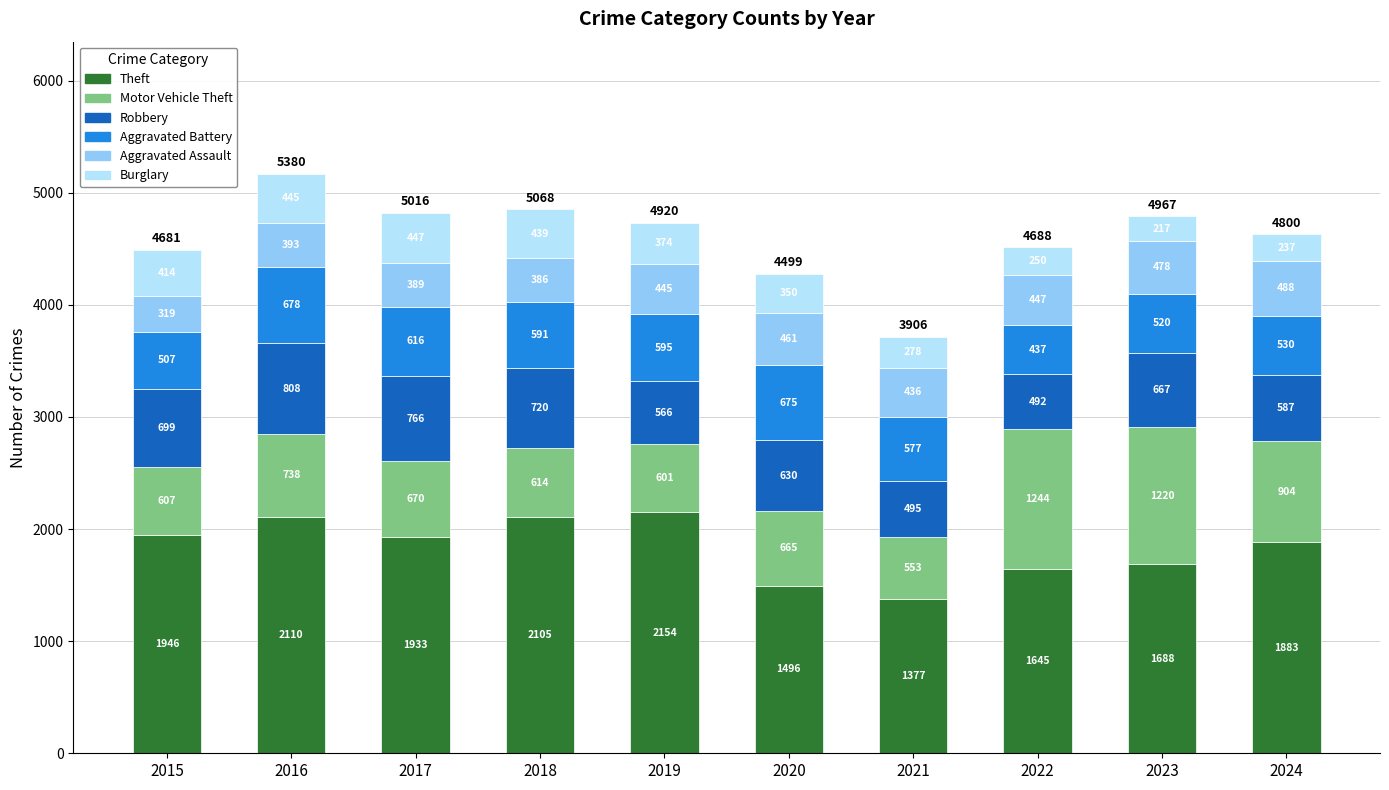

Reading left to right, what are the values for Theft?

2015=1946	2016=2110	2017=1933	2018=2105	2019=2154	2020=1496	2021=1377	2022=1645	2023=1688	2024=1883